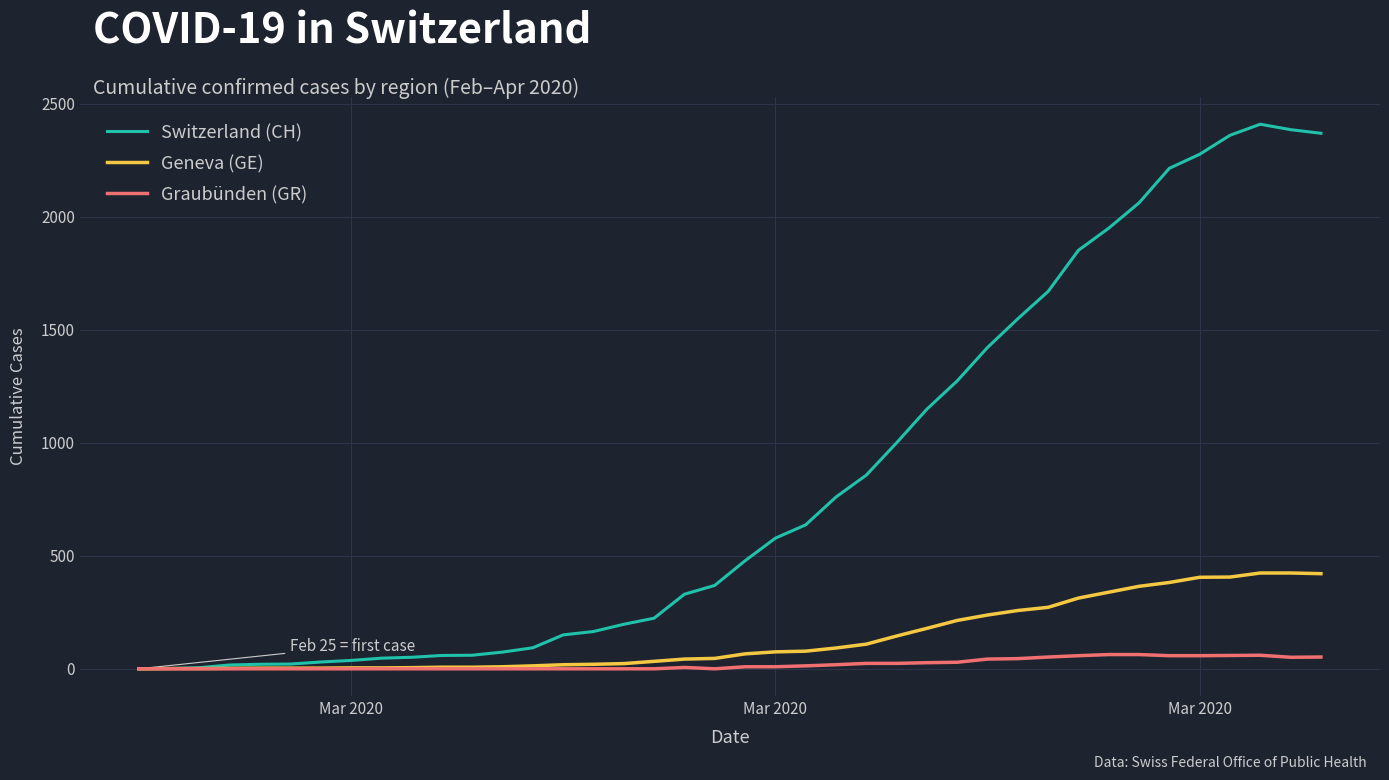

What is the maximum value shown in the chart?

2410